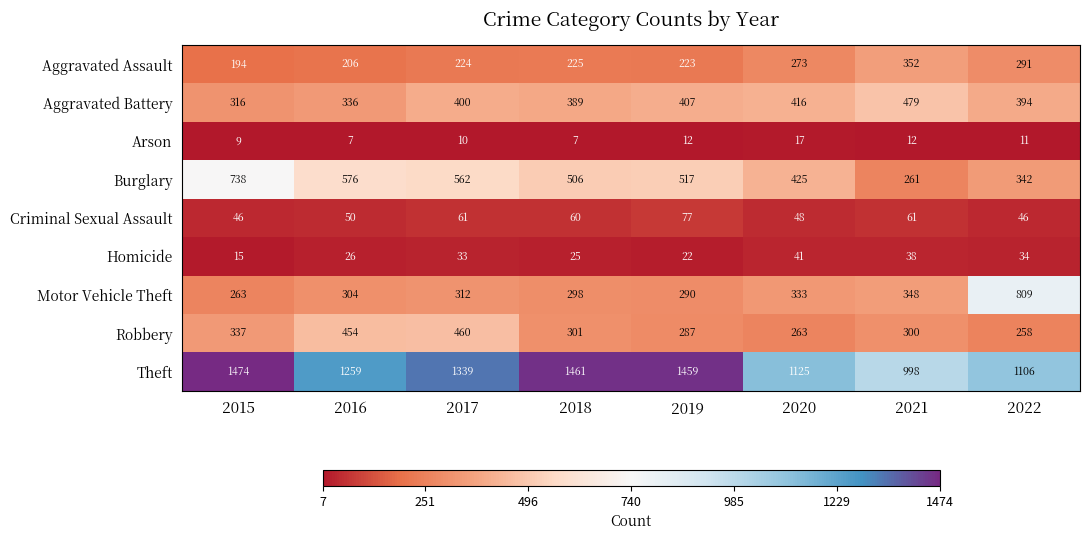

Is it true that Arson equals 2 at 2018?

False